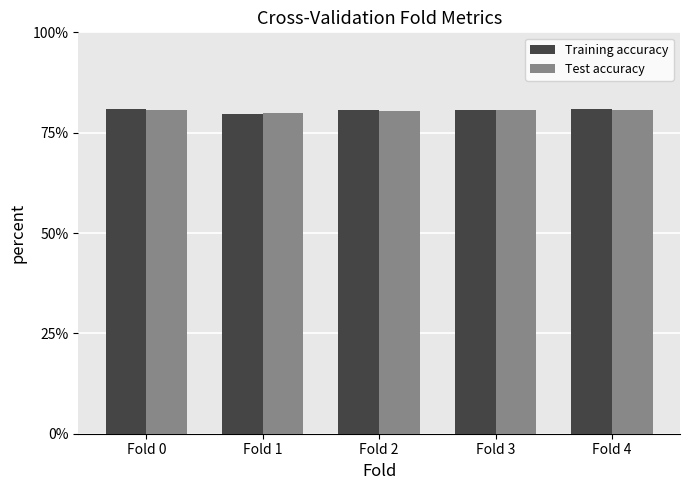

The Test accuracy series shows 0.8 at Fold 0. True or false?

True